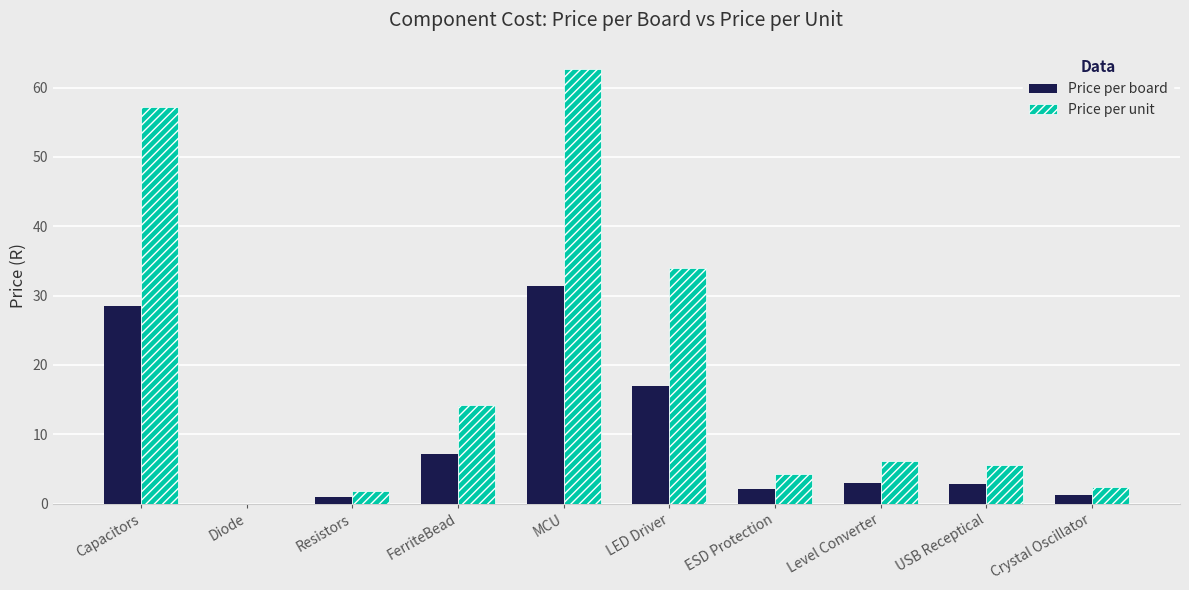

How many groups of bars are there?

10